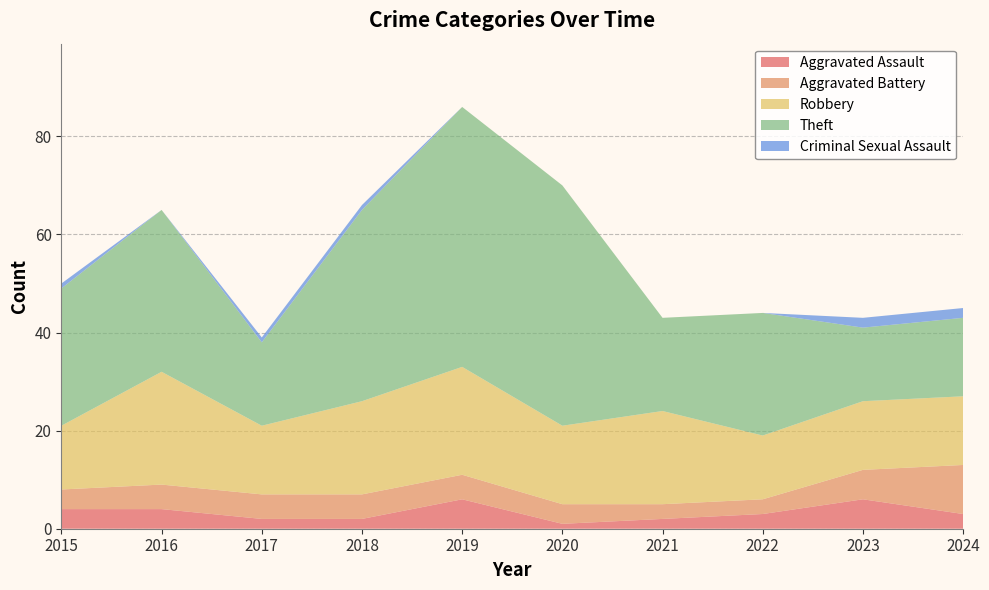

Reading left to right, what are all the values shown in this chart?

Aggravated Assault: 2015=4	2016=4	2017=2	2018=2	2019=6	2020=1	2021=2	2022=3	2023=6	2024=3
Aggravated Battery: 2015=4	2016=5	2017=5	2018=5	2019=5	2020=4	2021=3	2022=3	2023=6	2024=10
Robbery: 2015=13	2016=23	2017=14	2018=19	2019=22	2020=16	2021=19	2022=13	2023=14	2024=14
Theft: 2015=28	2016=33	2017=17	2018=39	2019=53	2020=49	2021=19	2022=25	2023=15	2024=16
Criminal Sexual Assault: 2015=1	2016=0	2017=1	2018=1	2019=0	2020=0	2021=0	2022=0	2023=2	2024=2
Total: 2015=50	2016=65	2017=39	2018=66	2019=86	2020=70	2021=43	2022=45	2023=43	2024=45